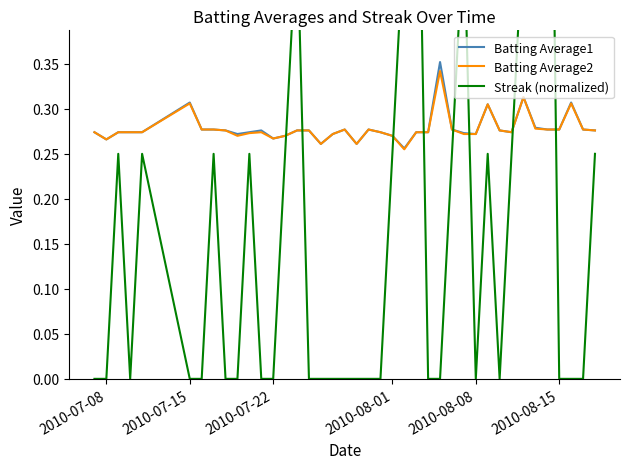

At how many categories does at least one series exceed 0?

40